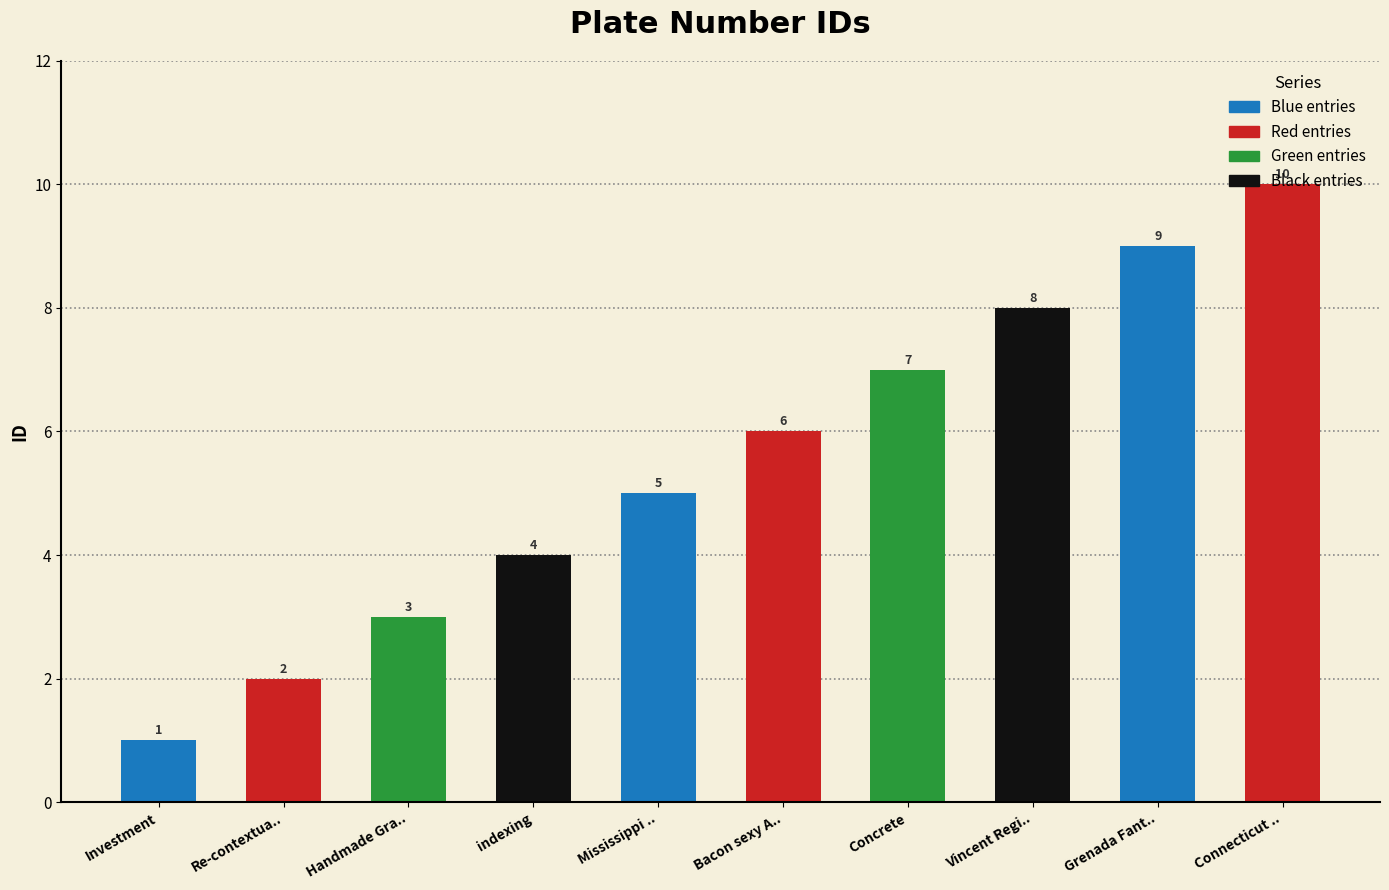

Which category has the highest value across all series?

Connecticut ..